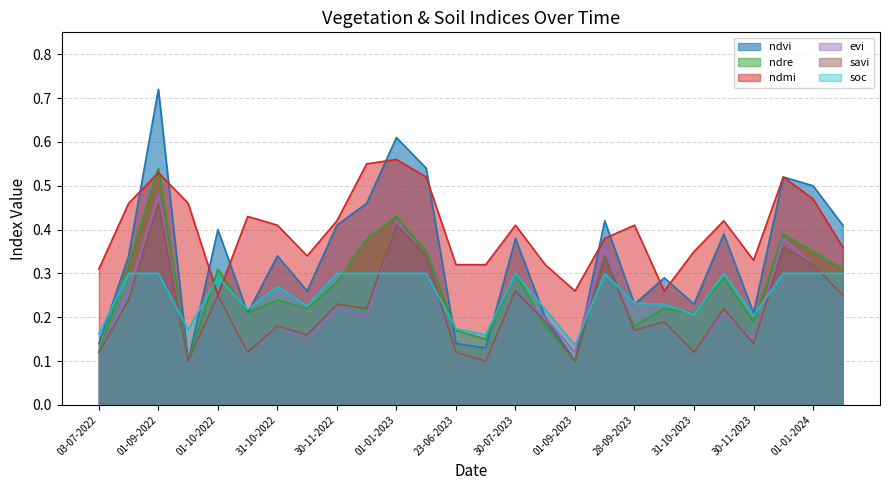

What is the difference between the highest and lowest values at 23-06-2023?

0.2